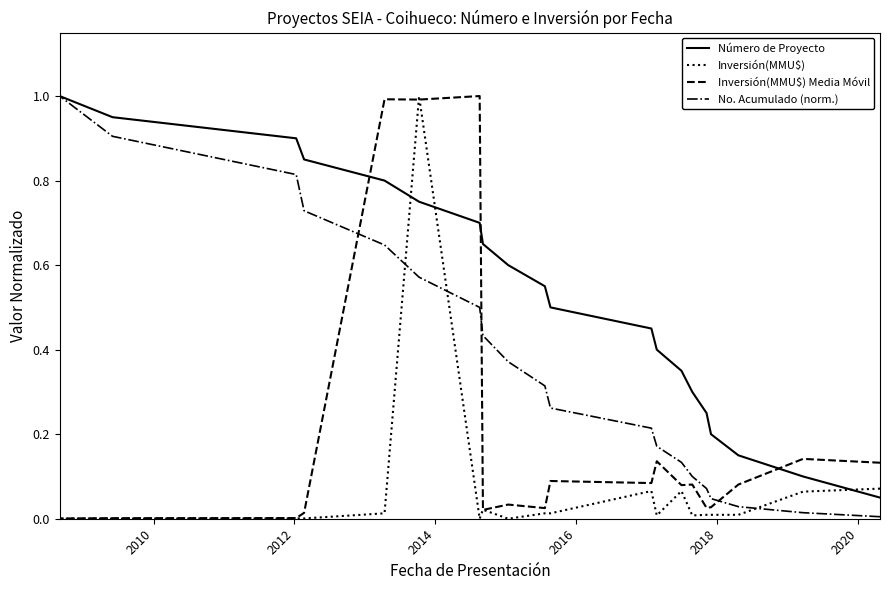

Is the value of Inversión(MMU$) at 2016 greater than the value of Inversión(MMU$) Media Móvil at 2014?

No